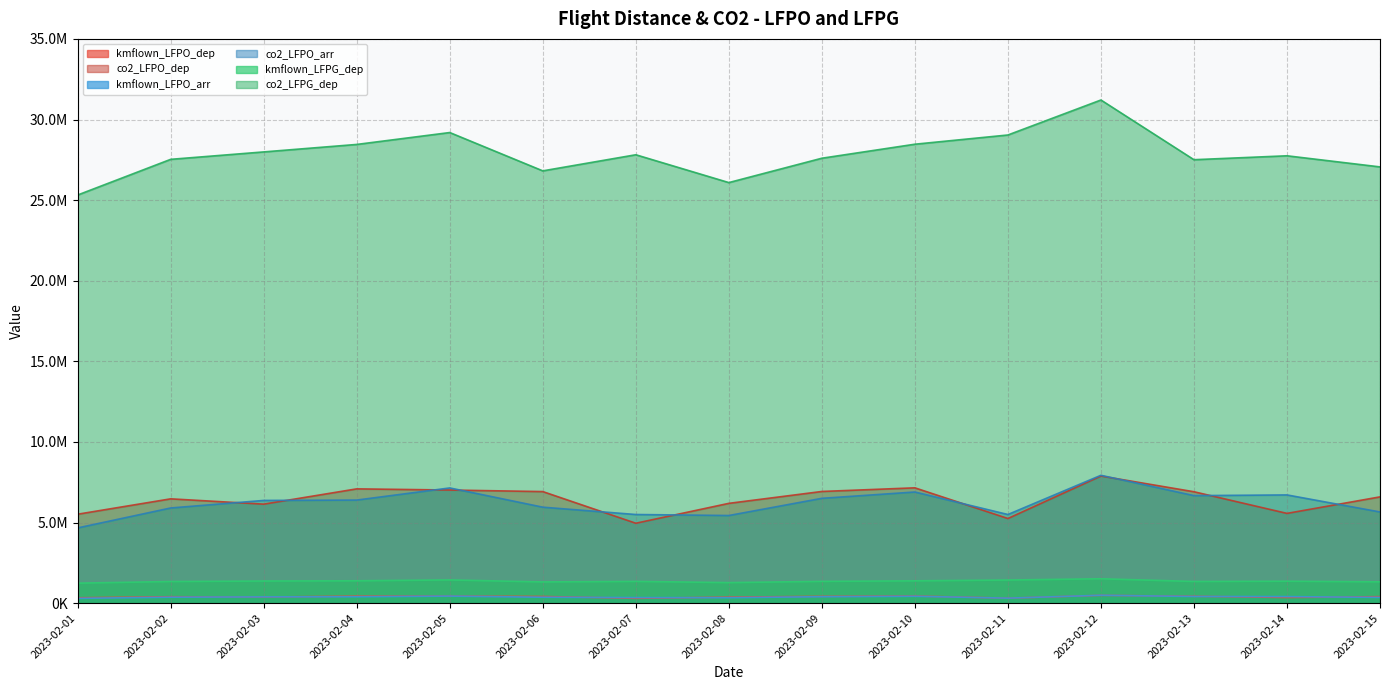

The kmflown_LFPG_dep series shows 362124.3 at 2023-02-09. True or false?

False